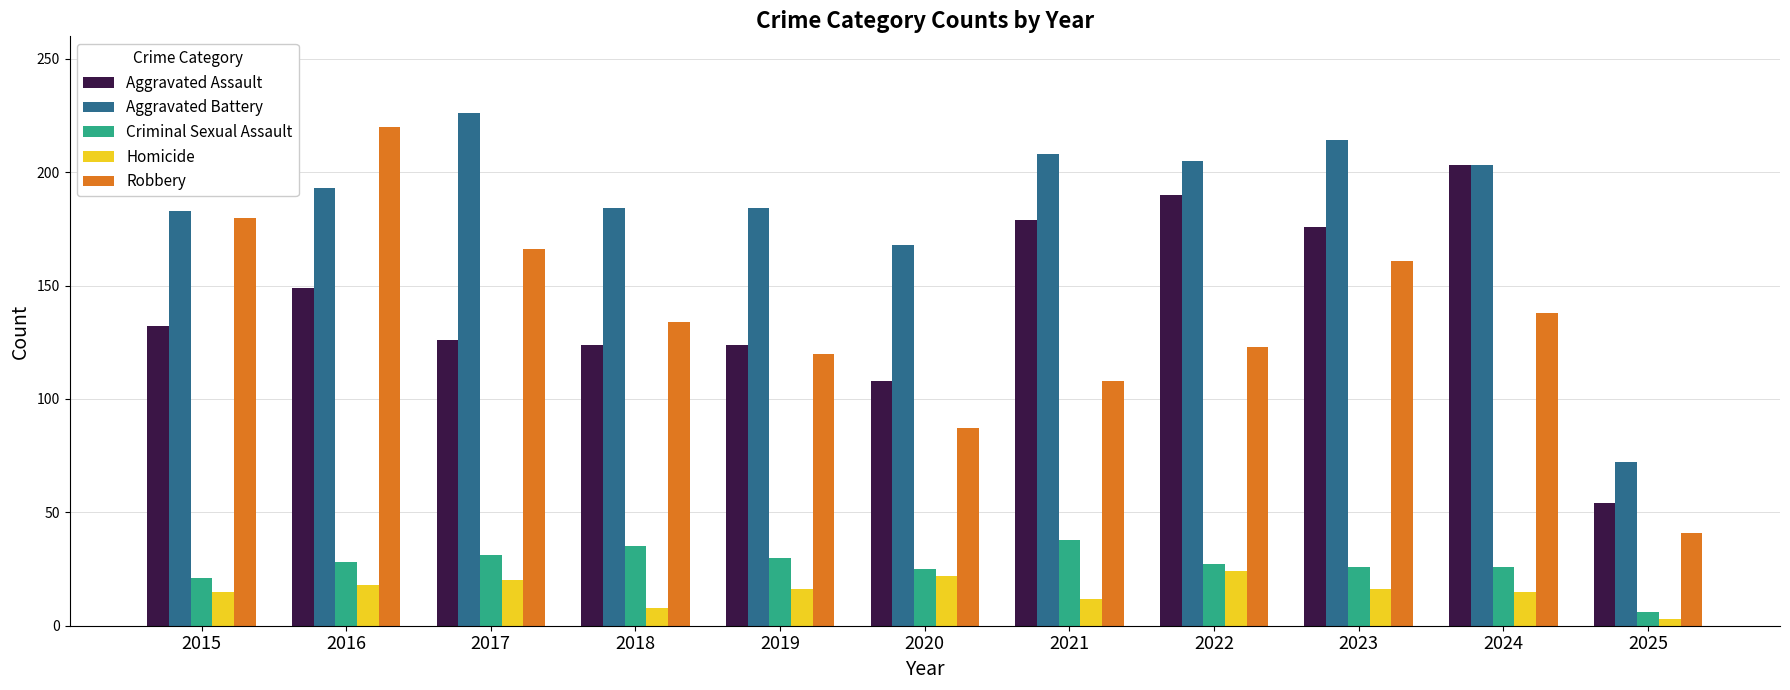

What is the sum of all Aggravated Assault values?

1565